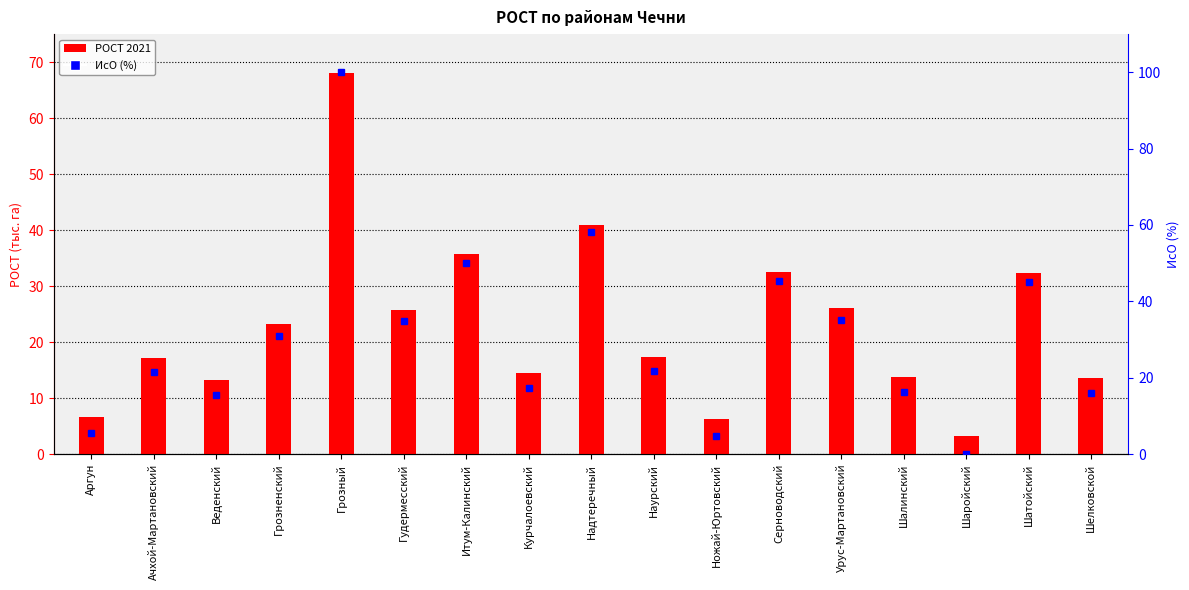

Where is РОСТ 2021 nearest to the value 35?

Итум-Калинский